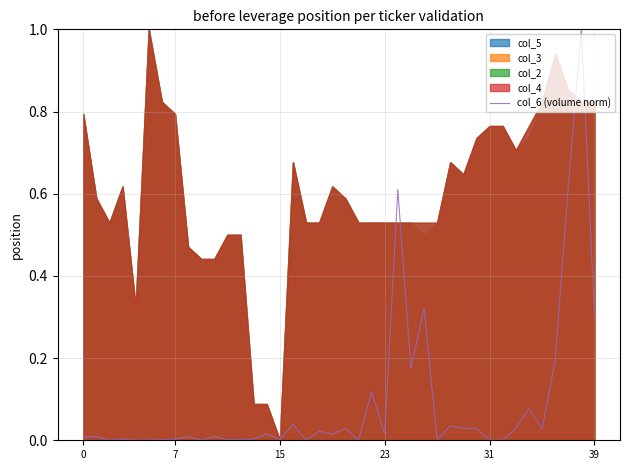

Which category has the highest value across all series?

38